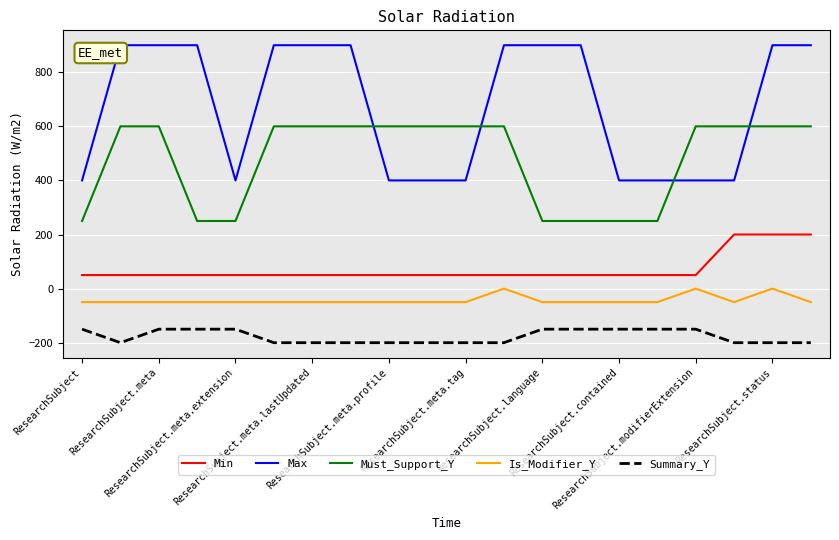

What is the lowest value of the Summary_Y series?

-200